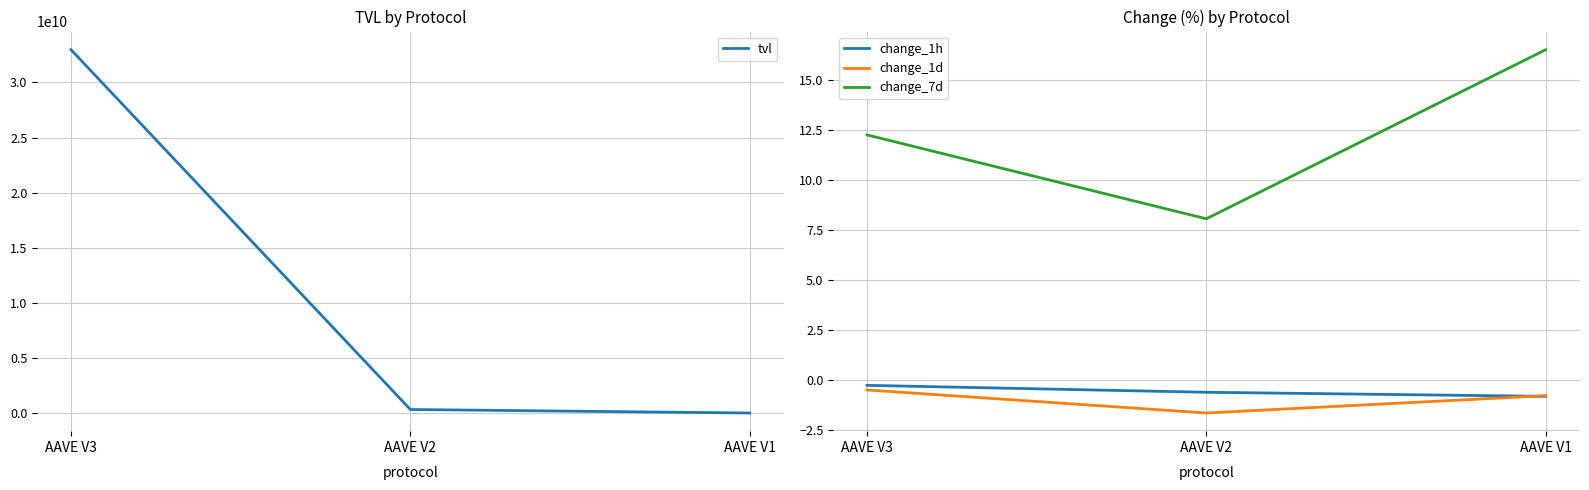

How many distinct data groups are displayed?

4